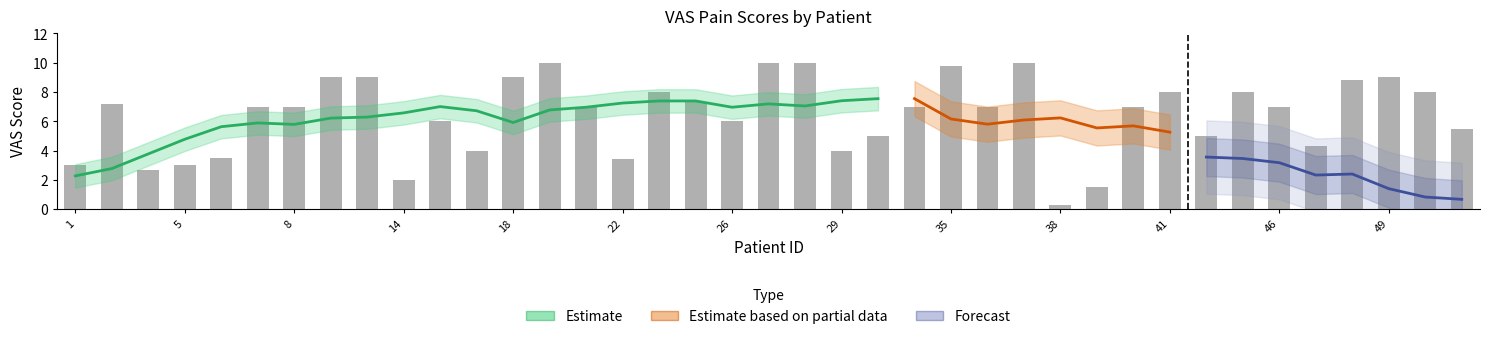

Which has a higher value, 22 or 49?

49